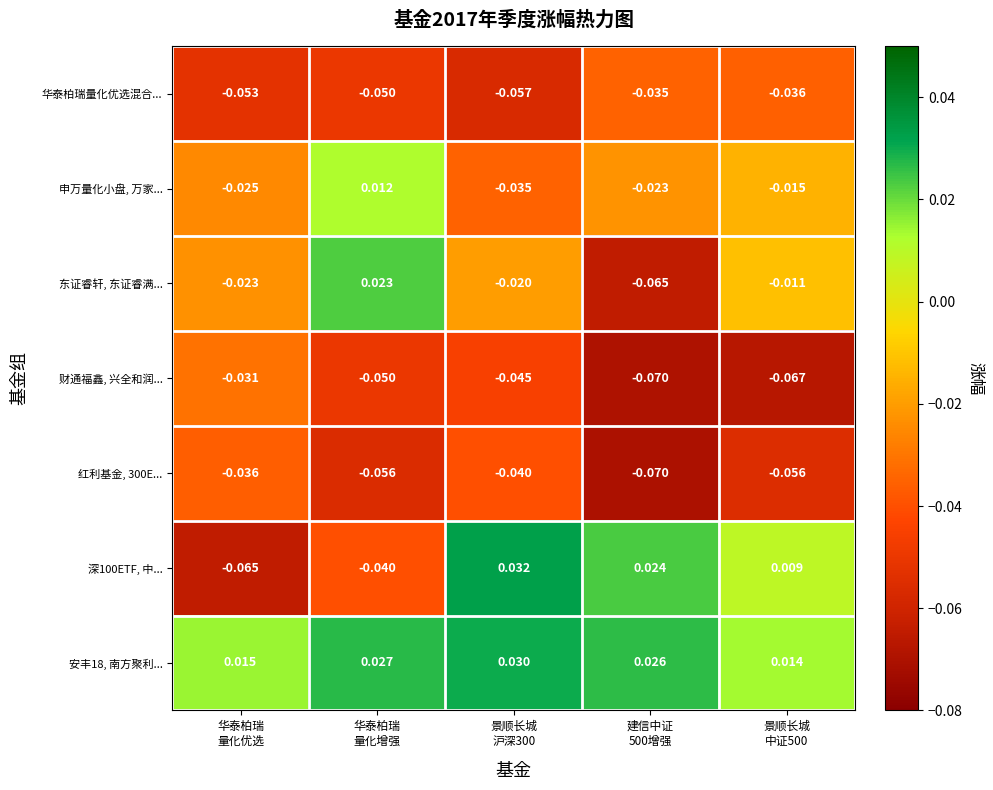

Reading left to right, extract all data points from this chart.

华泰柏瑞量化优选混合...: 华泰柏瑞
量化优选=-0.1	华泰柏瑞
量化增强=-0.1	景顺长城
沪深300=-0.1	建信中证
500增强=-0.0	景顺长城
中证500=-0.0
申万量化小盘, 万家...: 华泰柏瑞
量化优选=-0.0	华泰柏瑞
量化增强=0.0	景顺长城
沪深300=-0.0	建信中证
500增强=-0.0	景顺长城
中证500=-0.0
东证睿轩, 东证睿满...: 华泰柏瑞
量化优选=-0.0	华泰柏瑞
量化增强=0.0	景顺长城
沪深300=-0.0	建信中证
500增强=-0.1	景顺长城
中证500=-0.0
财通福鑫, 兴全和润...: 华泰柏瑞
量化优选=-0.0	华泰柏瑞
量化增强=-0.1	景顺长城
沪深300=-0.0	建信中证
500增强=-0.1	景顺长城
中证500=-0.1
红利基金, 300E...: 华泰柏瑞
量化优选=-0.0	华泰柏瑞
量化增强=-0.1	景顺长城
沪深300=-0.0	建信中证
500增强=-0.1	景顺长城
中证500=-0.1
深100ETF, 中...: 华泰柏瑞
量化优选=-0.1	华泰柏瑞
量化增强=-0.0	景顺长城
沪深300=0.0	建信中证
500增强=0.0	景顺长城
中证500=0.0
安丰18, 南方聚利...: 华泰柏瑞
量化优选=0.0	华泰柏瑞
量化增强=0.0	景顺长城
沪深300=0.0	建信中证
500增强=0.0	景顺长城
中证500=0.0